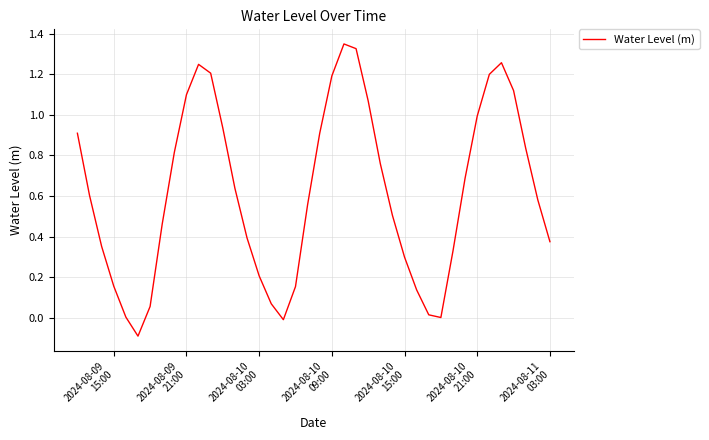

Does the chart have visible grid lines?

Yes